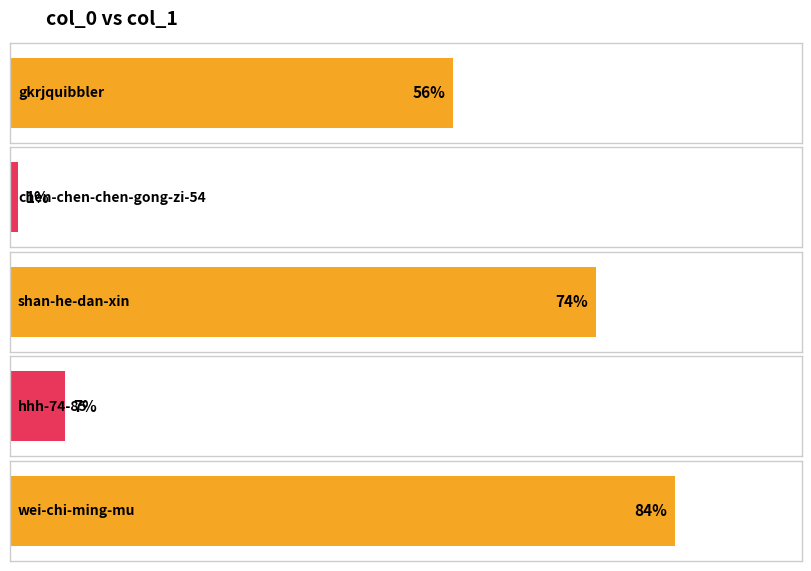

The chart shows a value of 43 at wei-chi-ming-mu. True or false?

False